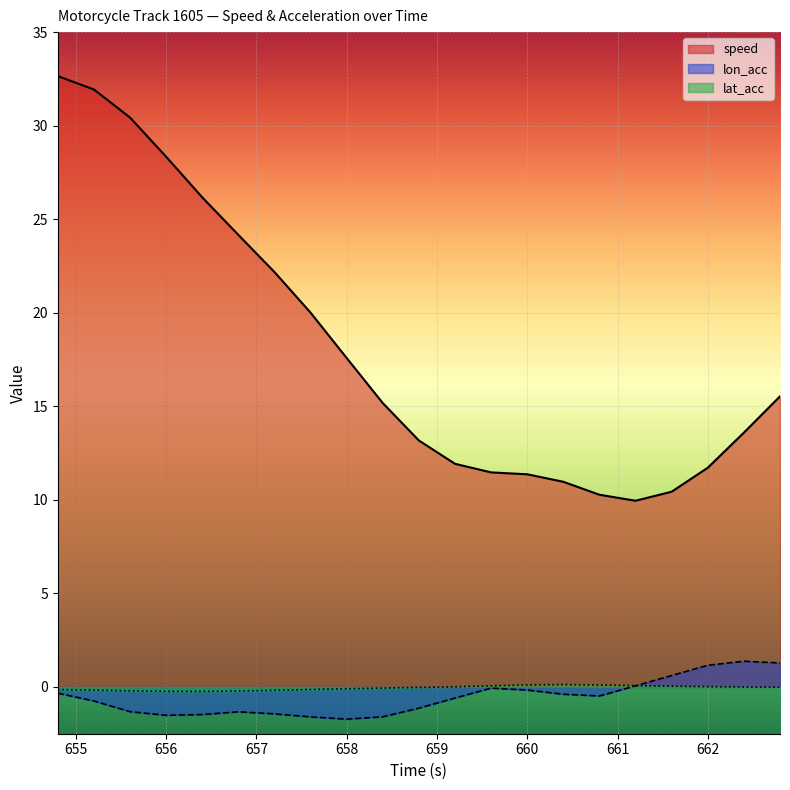

What is the difference between the maximum and second lowest values in the lat_acc series?

0.4